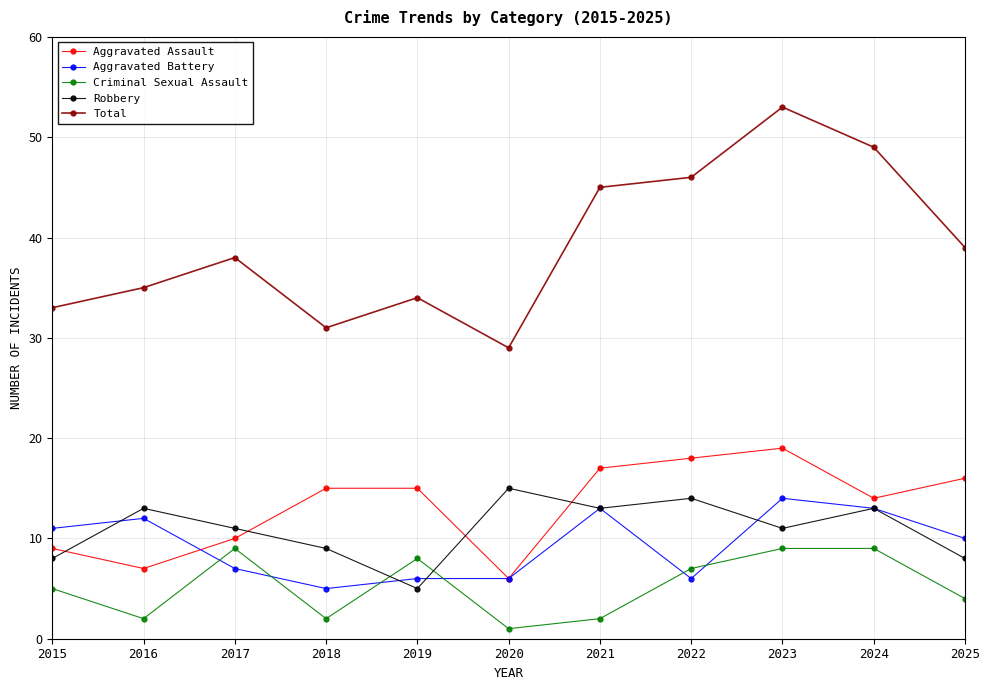

What are all the series names shown in the legend?

Aggravated Assault, Aggravated Battery, Criminal Sexual Assault, Robbery, Total